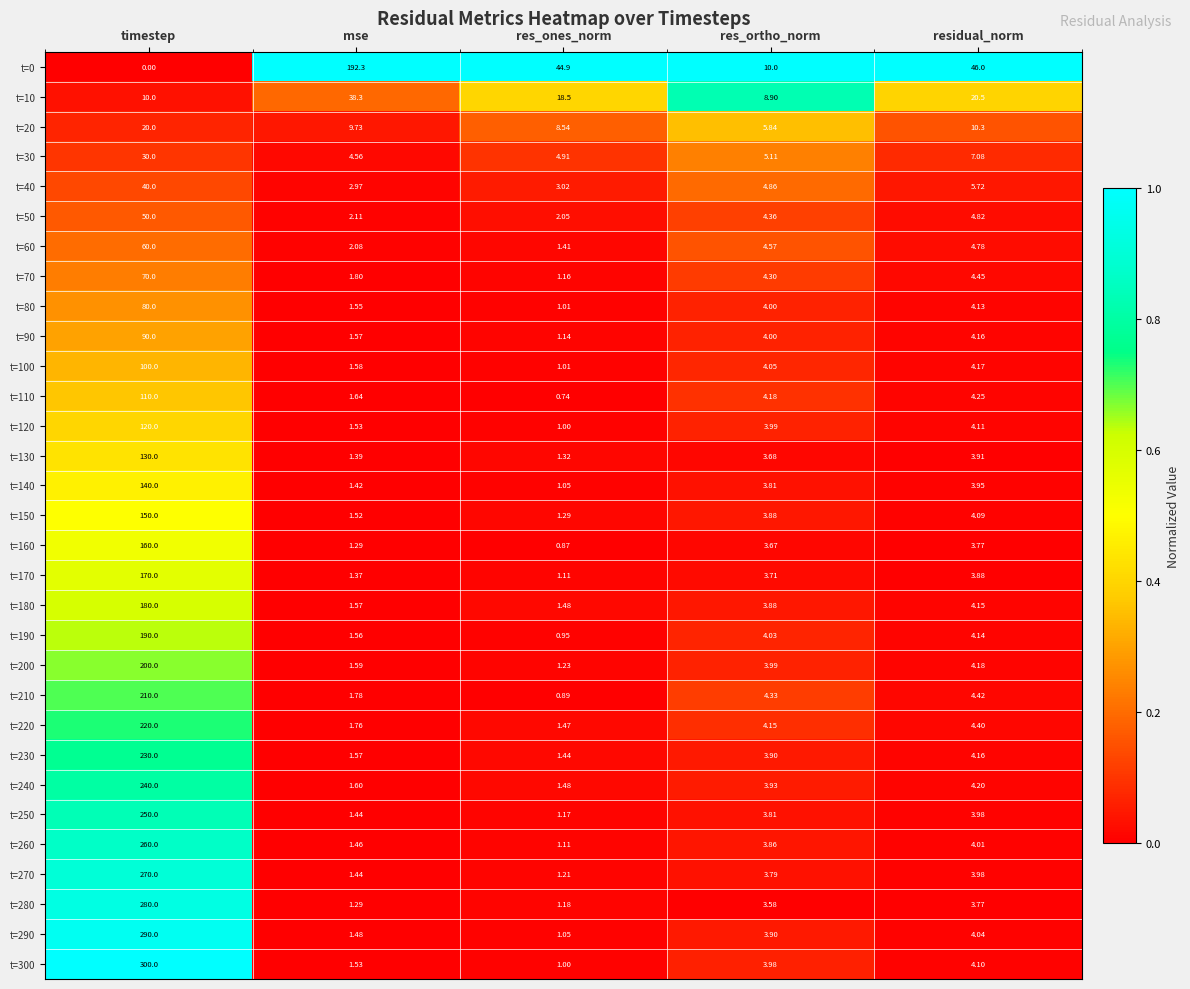

At which category is the sum across all series the highest?

timestep